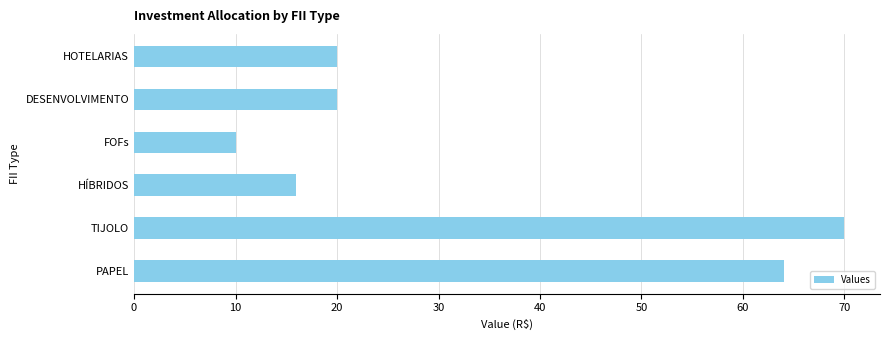

Reading top to bottom, transcribe all the data shown in this chart.

HOTELARIAS=20	DESENVOLVIMENTO=20	FOFs=10	HÍBRIDOS=16	TIJOLO=70	PAPEL=64